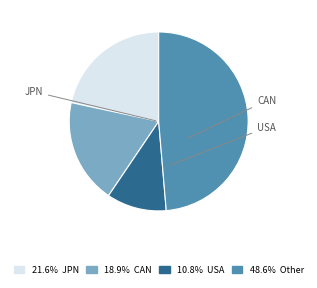

Is there any slice that represents more than half of the pie?

No